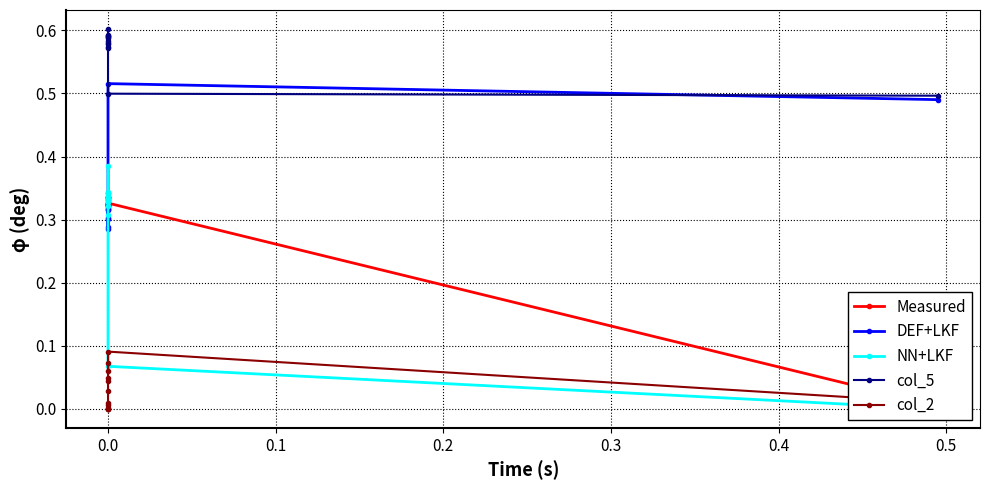

Is this an area chart (filled region under the line)?

No